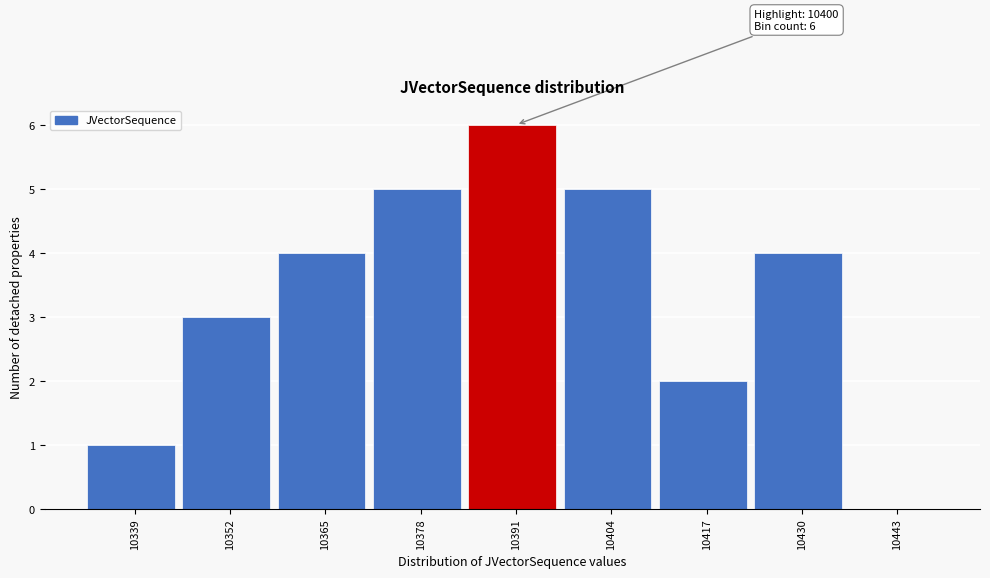

Reading left to right, what are all the values shown in this chart?

10339=1	10352=3	10365=4	10378=5	10391=6	10404=5	10417=2	10430=4	10443=0